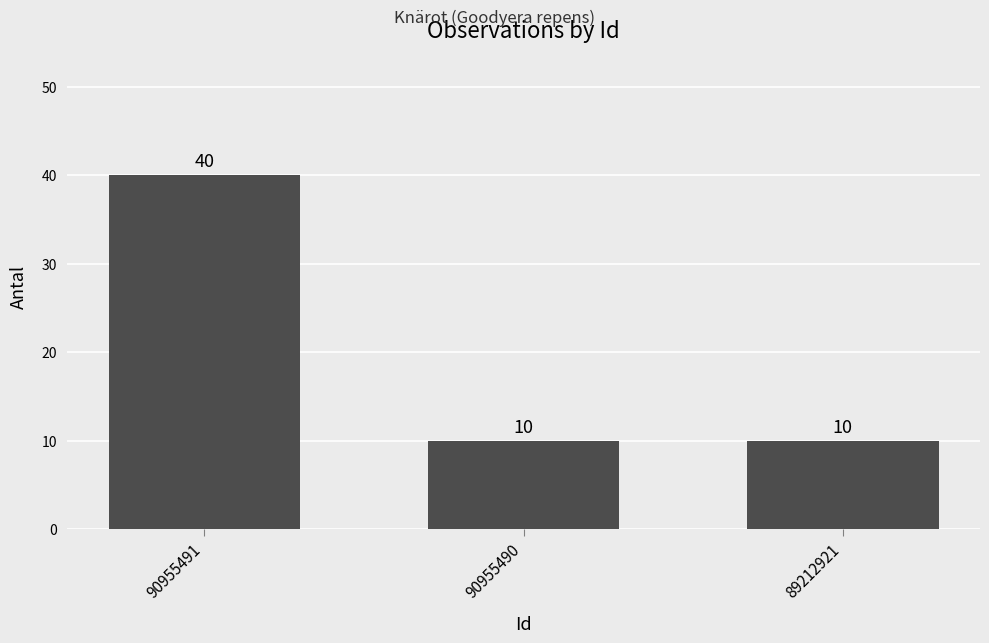

Reading left to right, transcribe all the data shown in this chart.

90955491=40	90955490=10	89212921=10